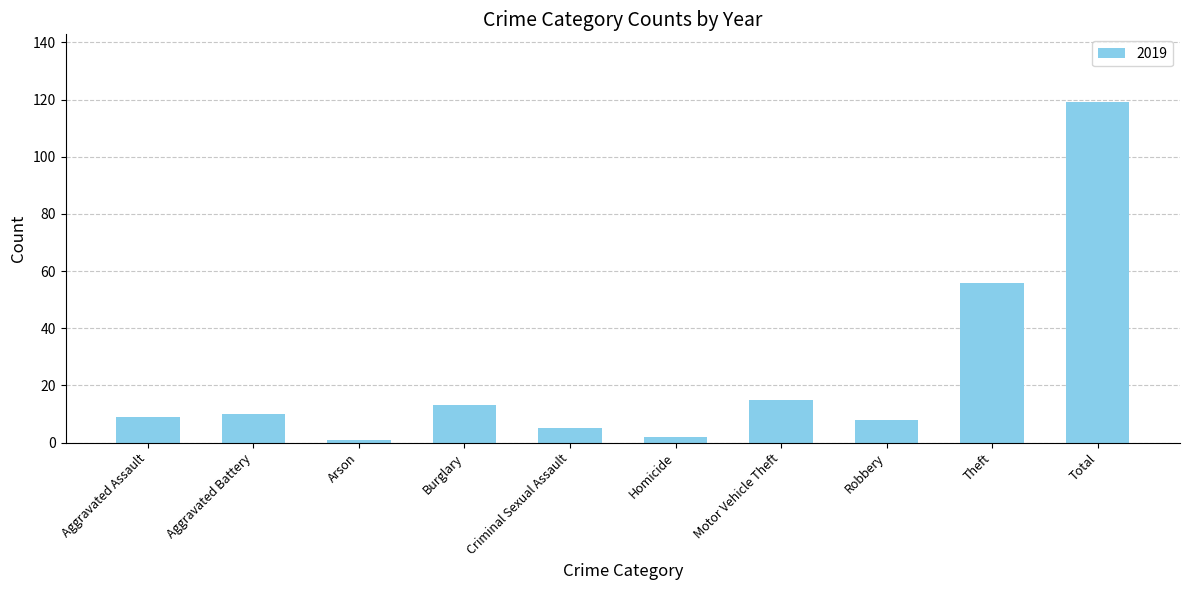

What is the maximum value shown in the chart?

119